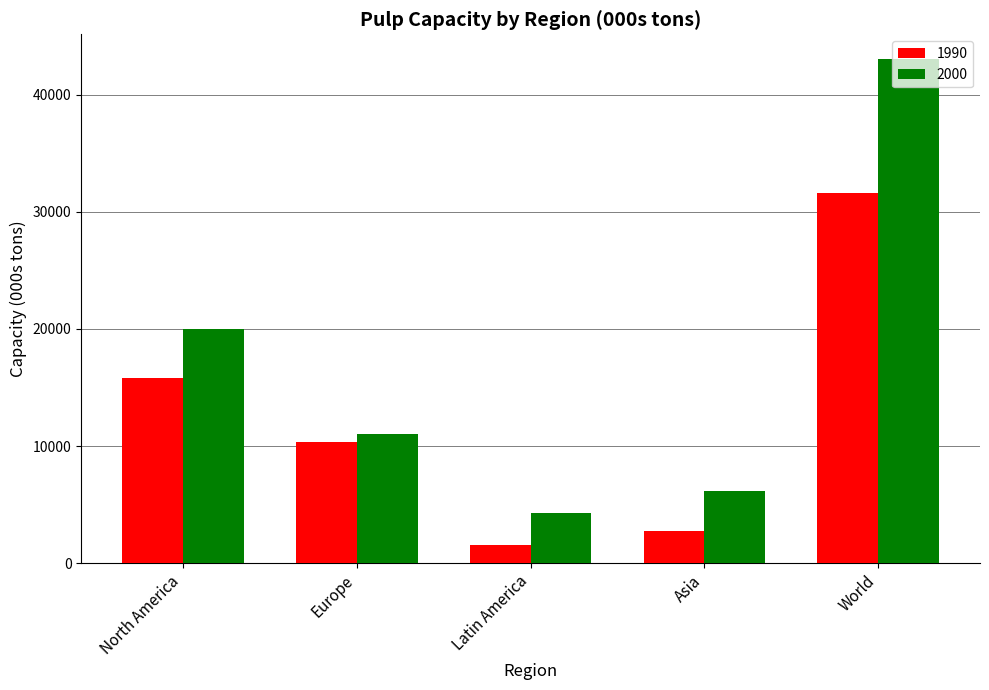

How many groups of bars are there?

5